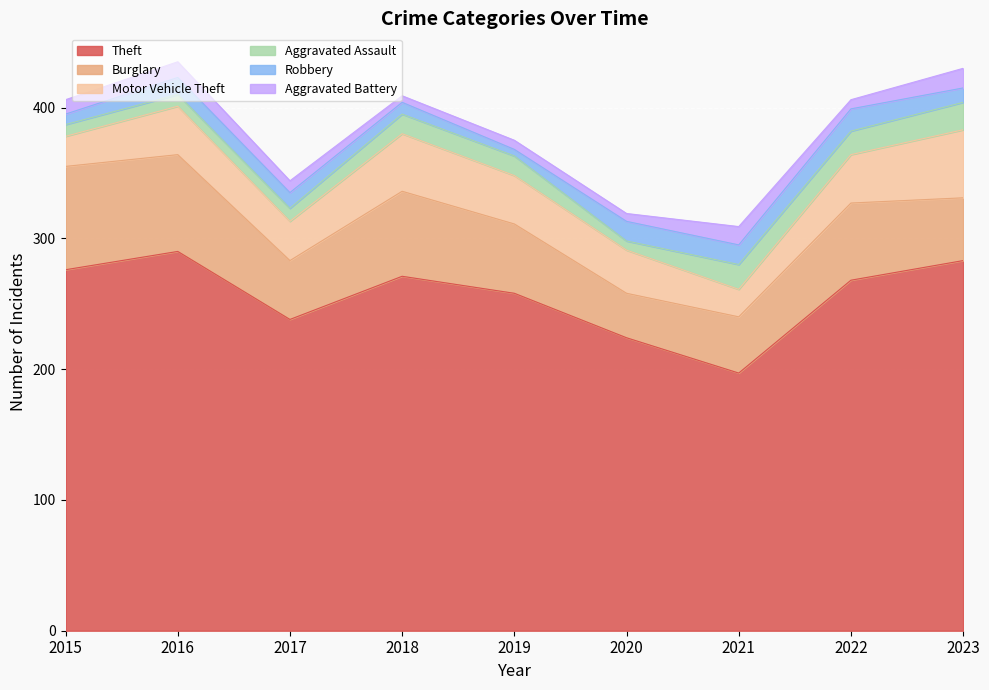

What is the value of the Aggravated Battery point at the 9th from the left?

15